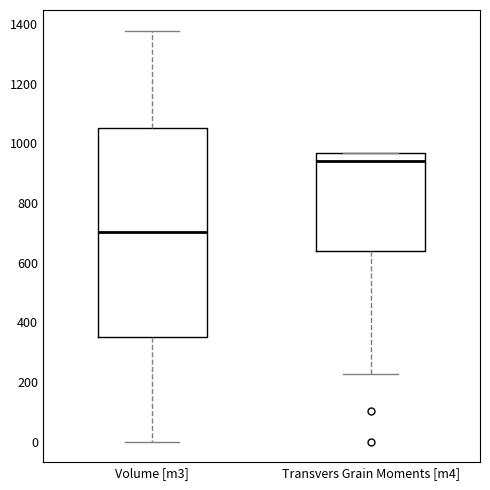

Which box is the tallest, from its lower edge to its upper edge?

Volume [m3]